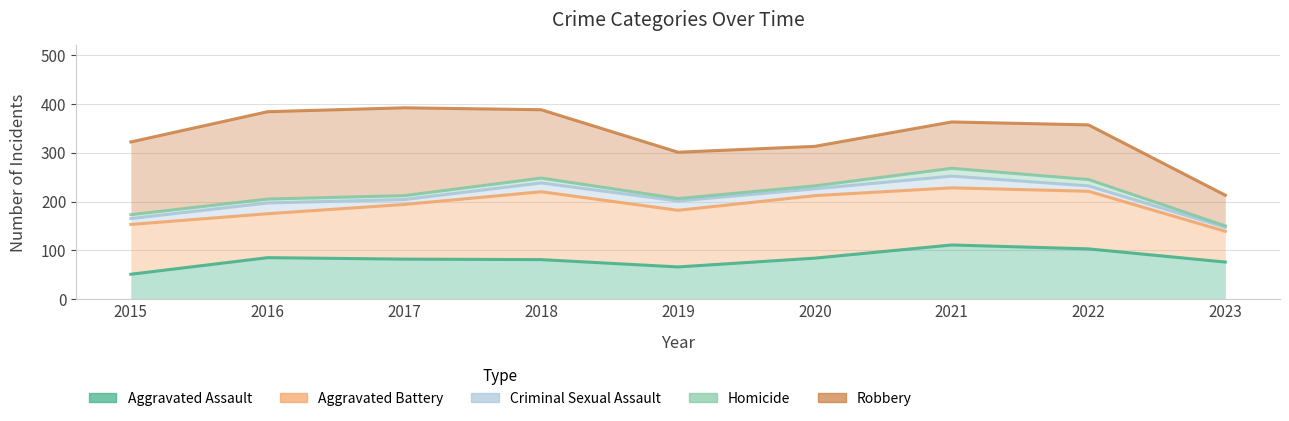

Which series has the widest spread of values?

Robbery